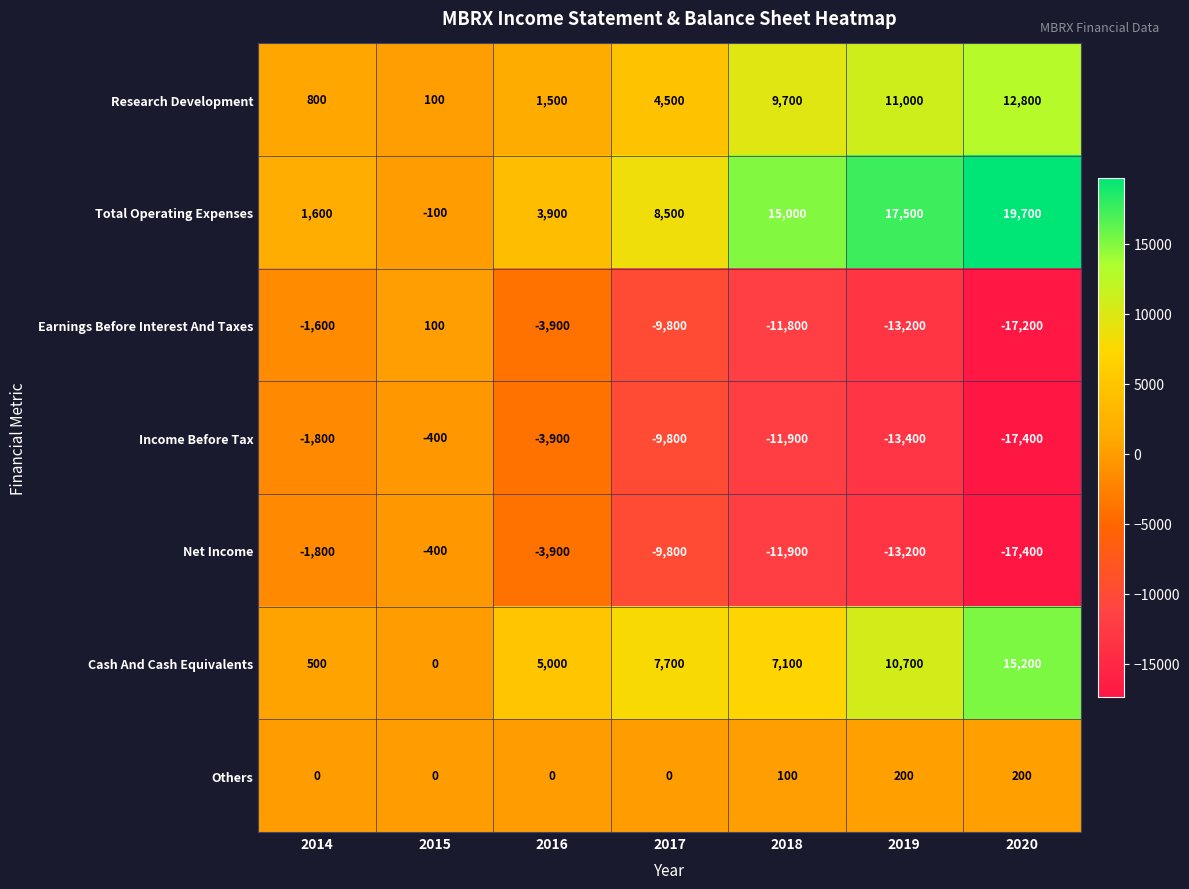

Where is Income Before Tax nearest to the value -8900?

2017